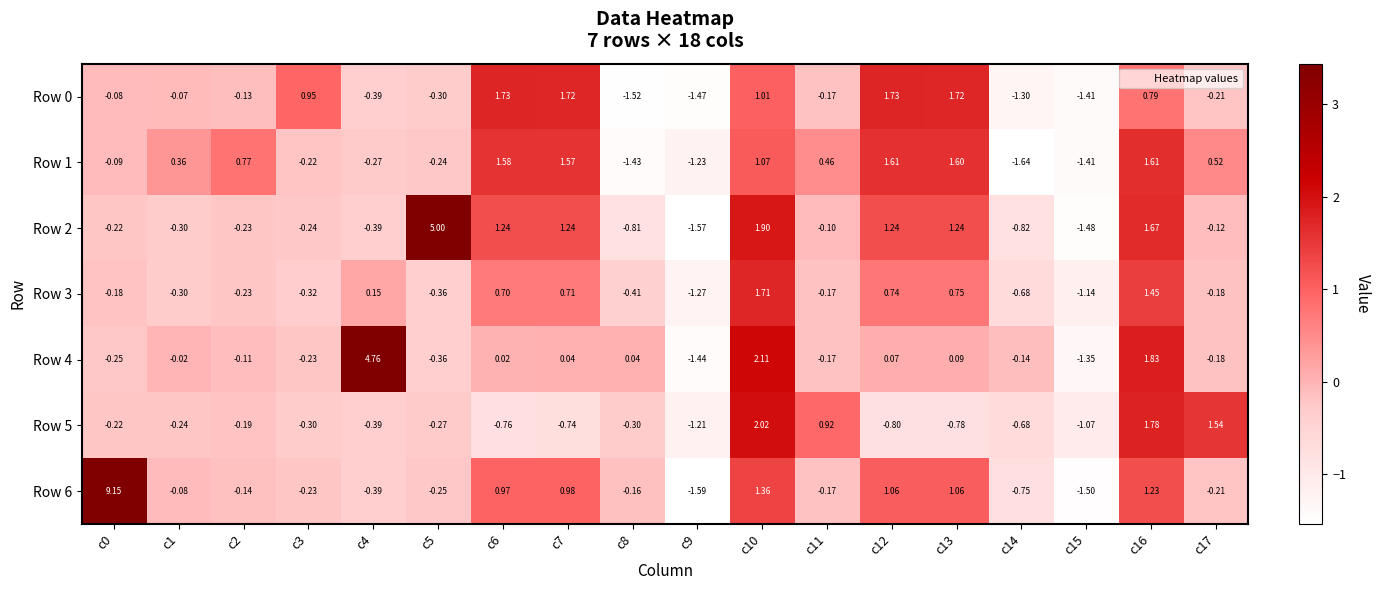

Which series has the widest spread of values?

Row 6